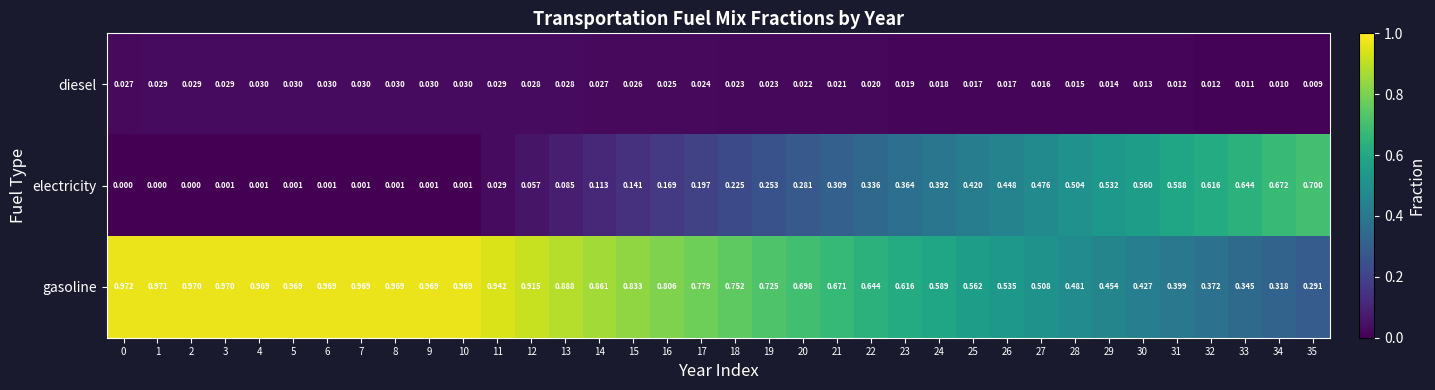

Which series has the largest total across all categories?

gasoline